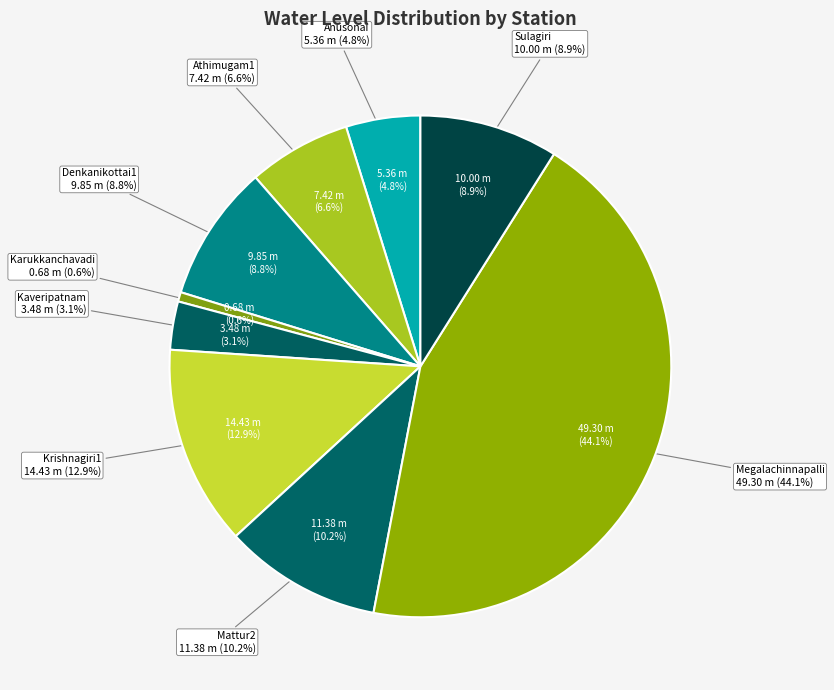

Does Denkanikottai1 account for over 50% of the chart?

No